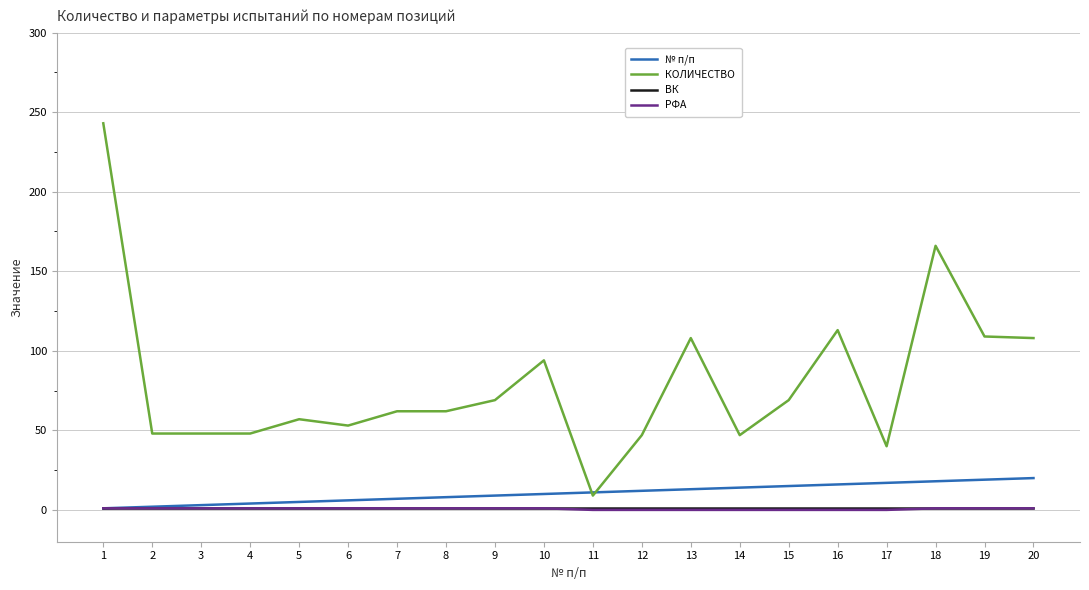

At which label does КОЛИЧЕСТВО reach its minimum?

11